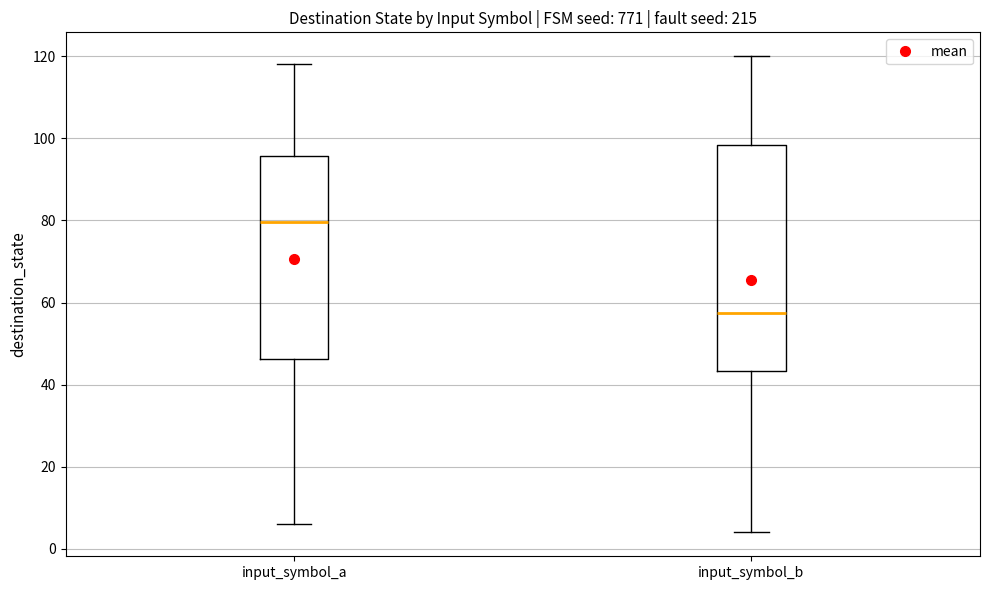

Where is the lower edge of the box for input_symbol_a on the y-axis? The values are not printed on the chart, so give them approximately, as read against the axis.

46